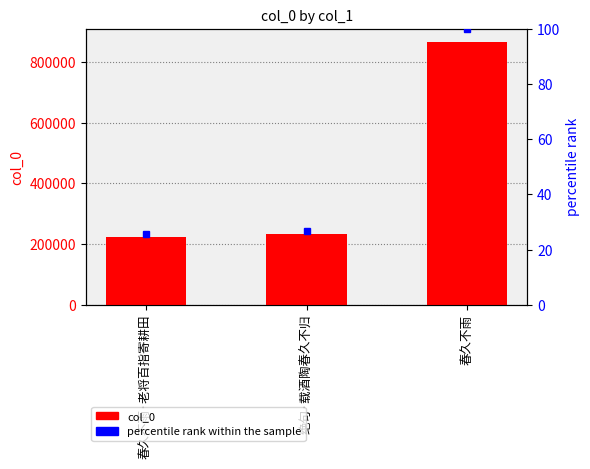

What position from the left is 春久不雨?

3